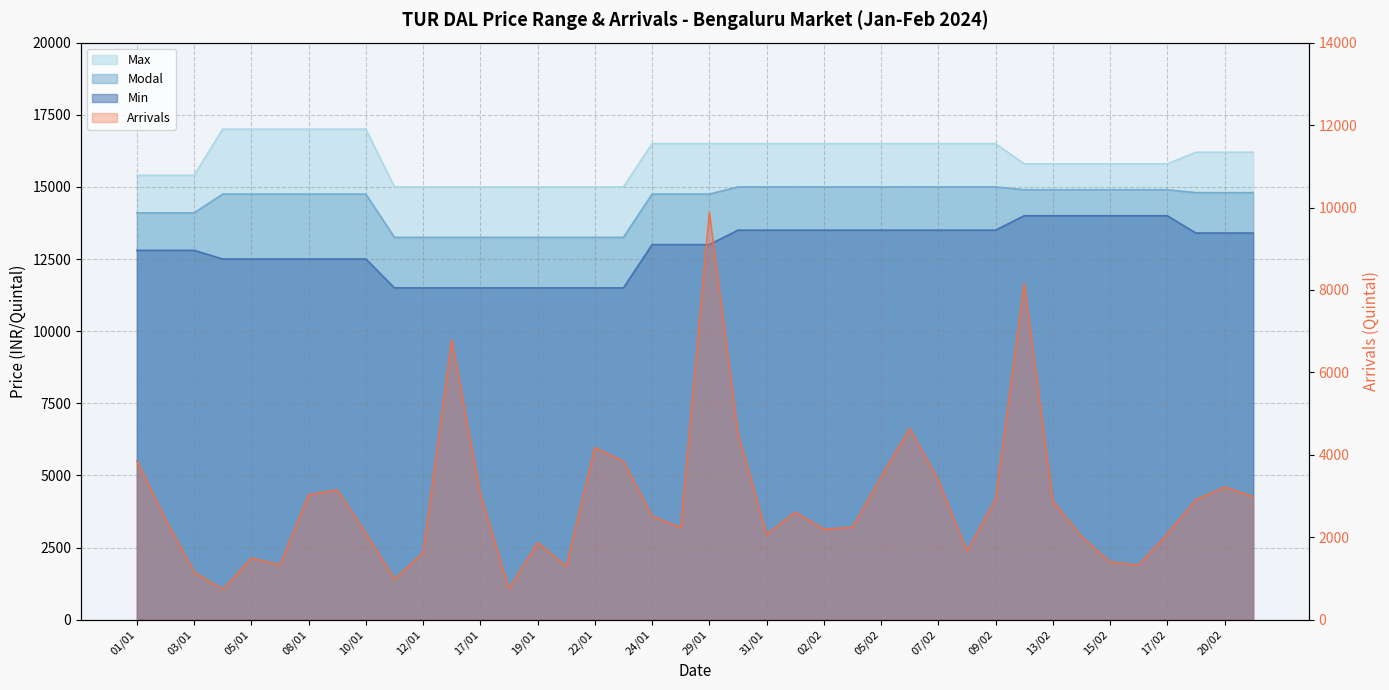

True or false: Max and Min intersect in this chart.

False